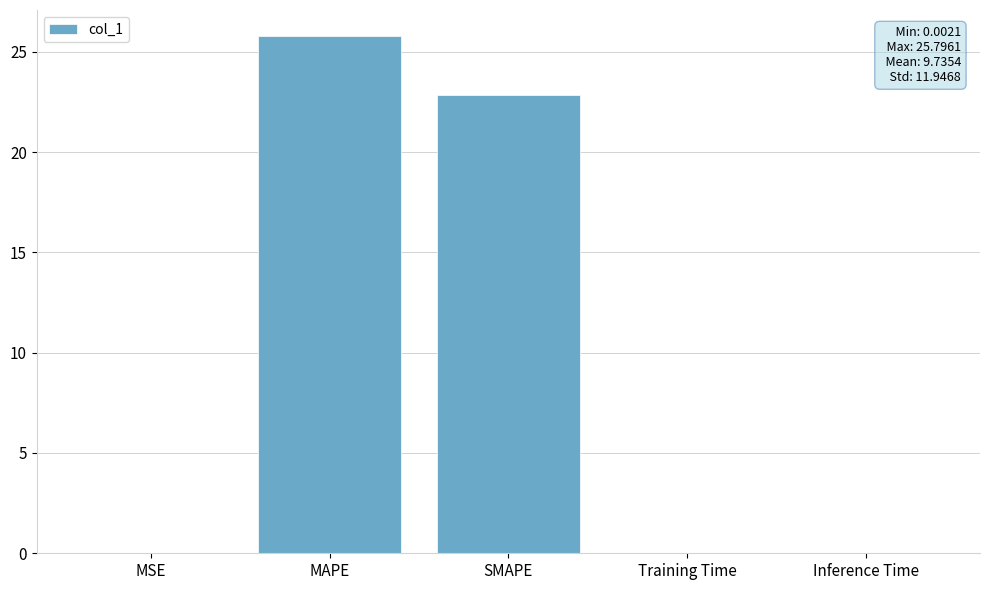

What is the approximate value at SMAPE?

22.8